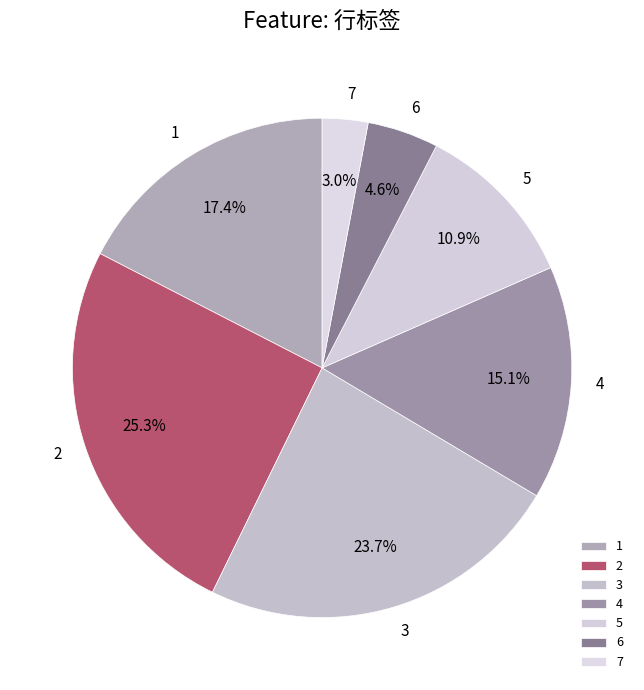

How many segments does this pie chart have?

7